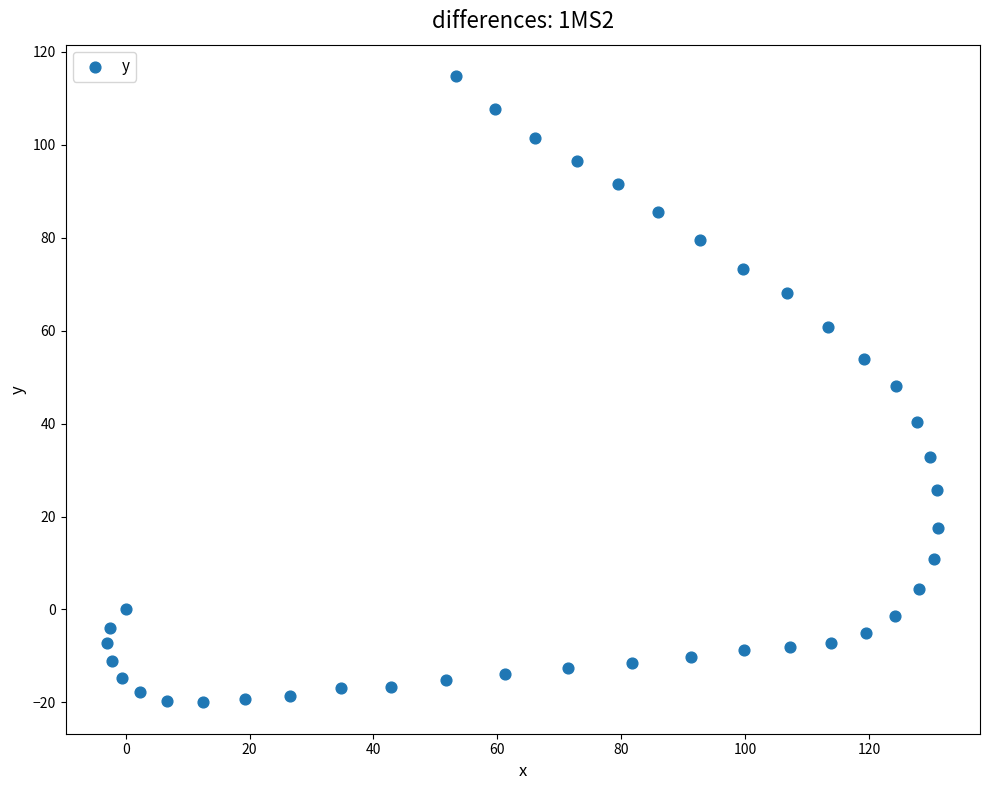

What is the range of Y values (max minus min)?

134.8